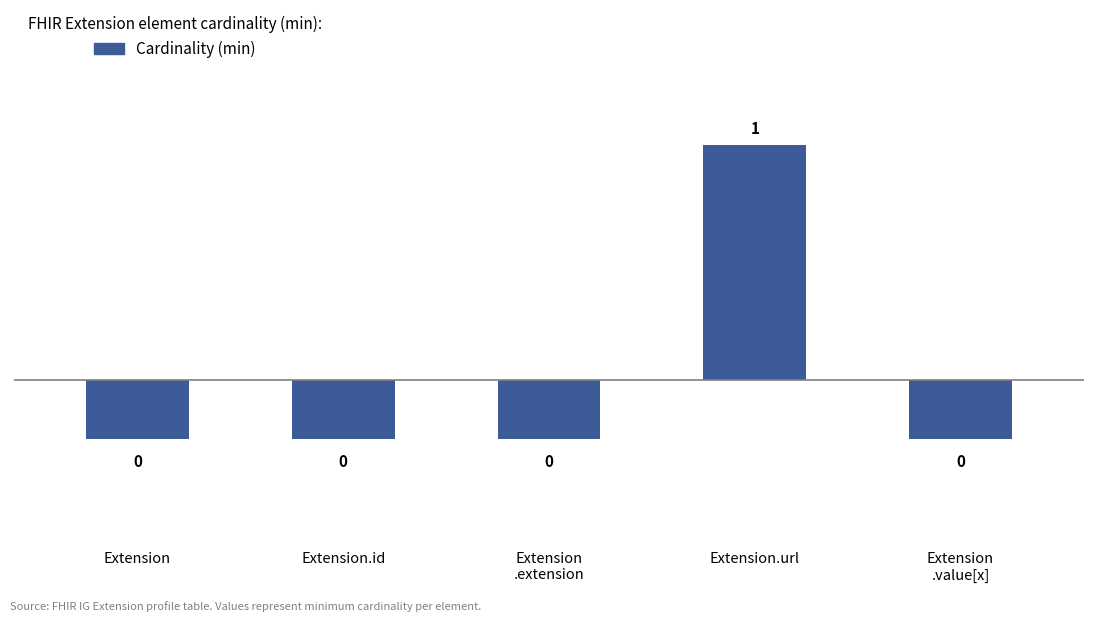

How many bars are there in total?

5